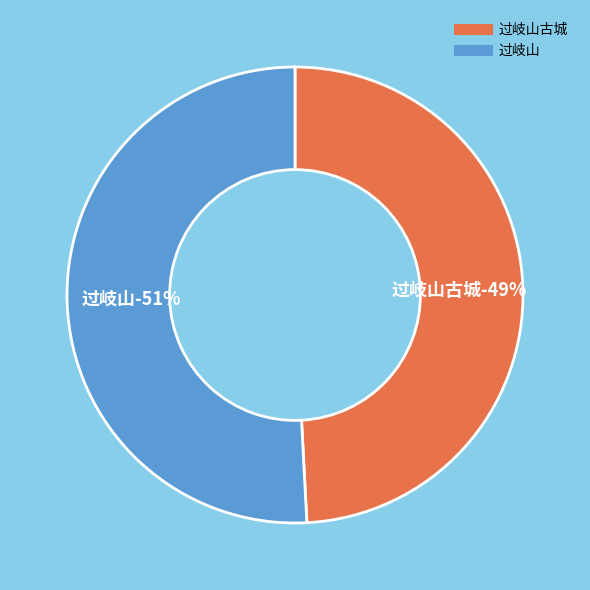

To the nearest percent, what percentage of the pie is 过岐山?

51%